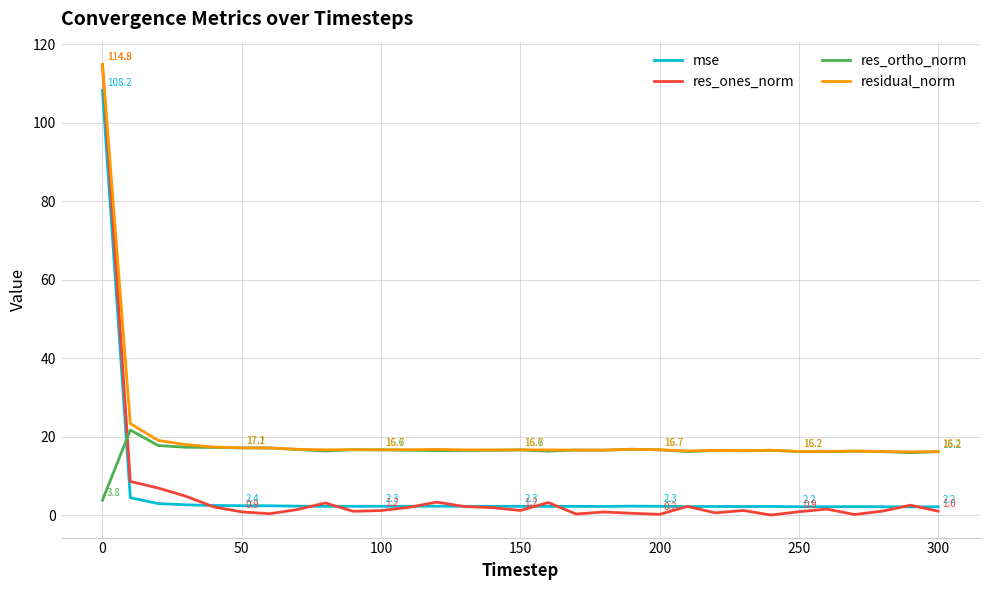

What is the maximum value shown in the chart?

114.9